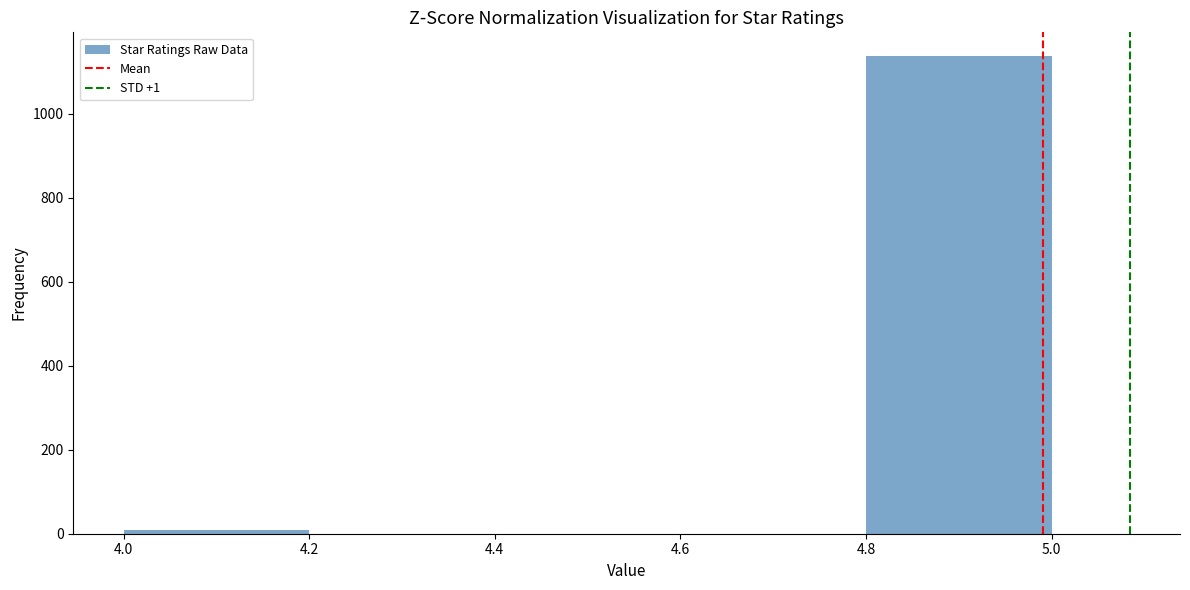

Reading left to right, list every bar in this chart as the range it spans on the x-axis followed by its height. The values are not printed on the chart, so give them approximately, as read against the axis.

4.0 to 4.2: under 20
4.2 to 4.4: 0
4.4 to 4.6: 0
4.6 to 4.8: 0
4.8 to 5.0: 1140